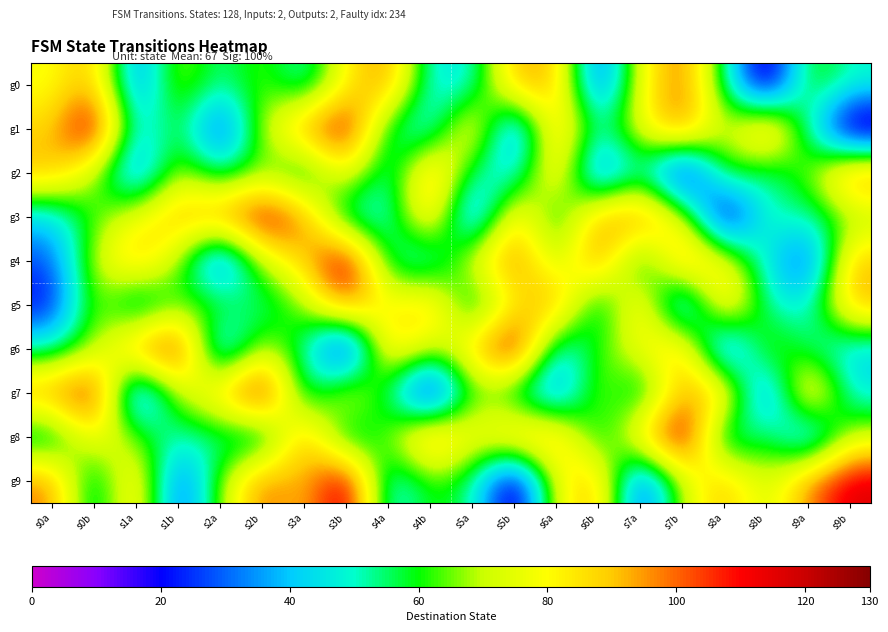

Which series has the widest spread of values?

g1